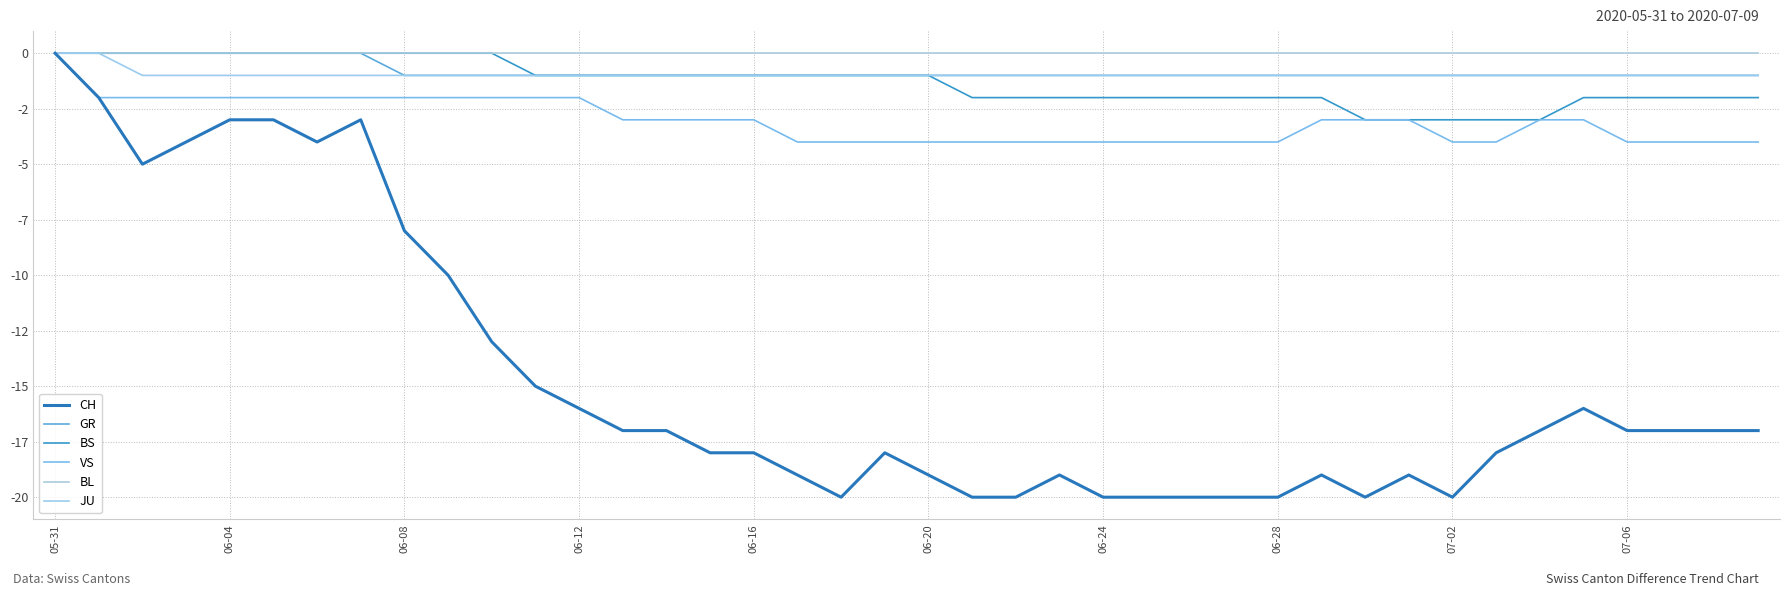

Does the chart have visible grid lines?

Yes